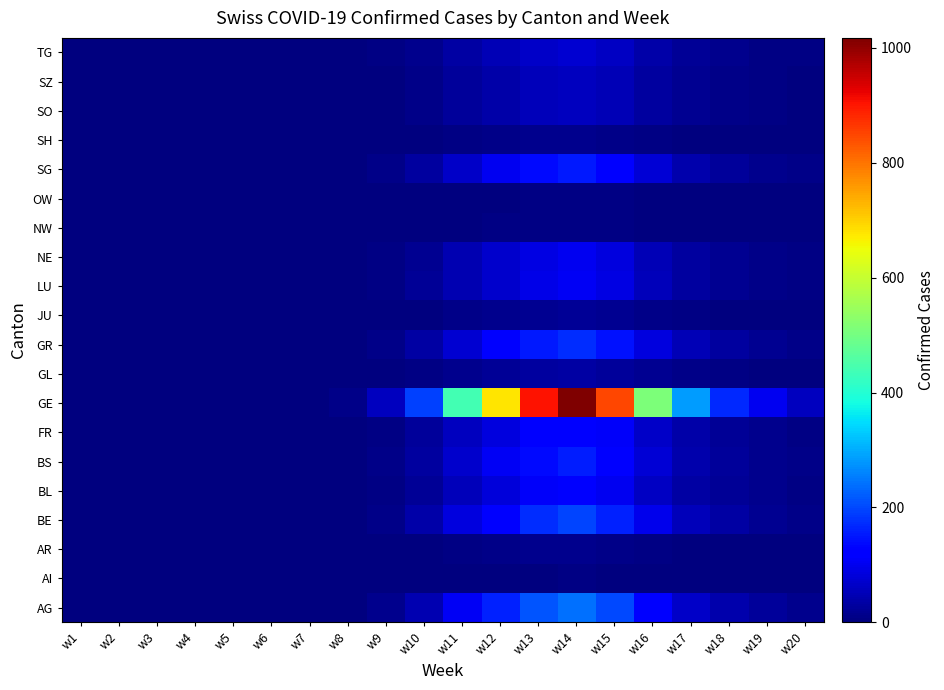

At how many categories does at least one series exceed 376?

6